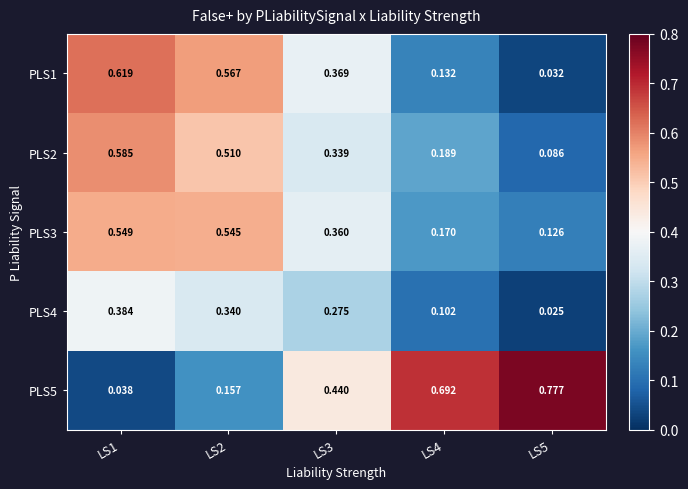

Is the value of PLS4 at LS5 greater than the value of PLS2 at LS4?

No